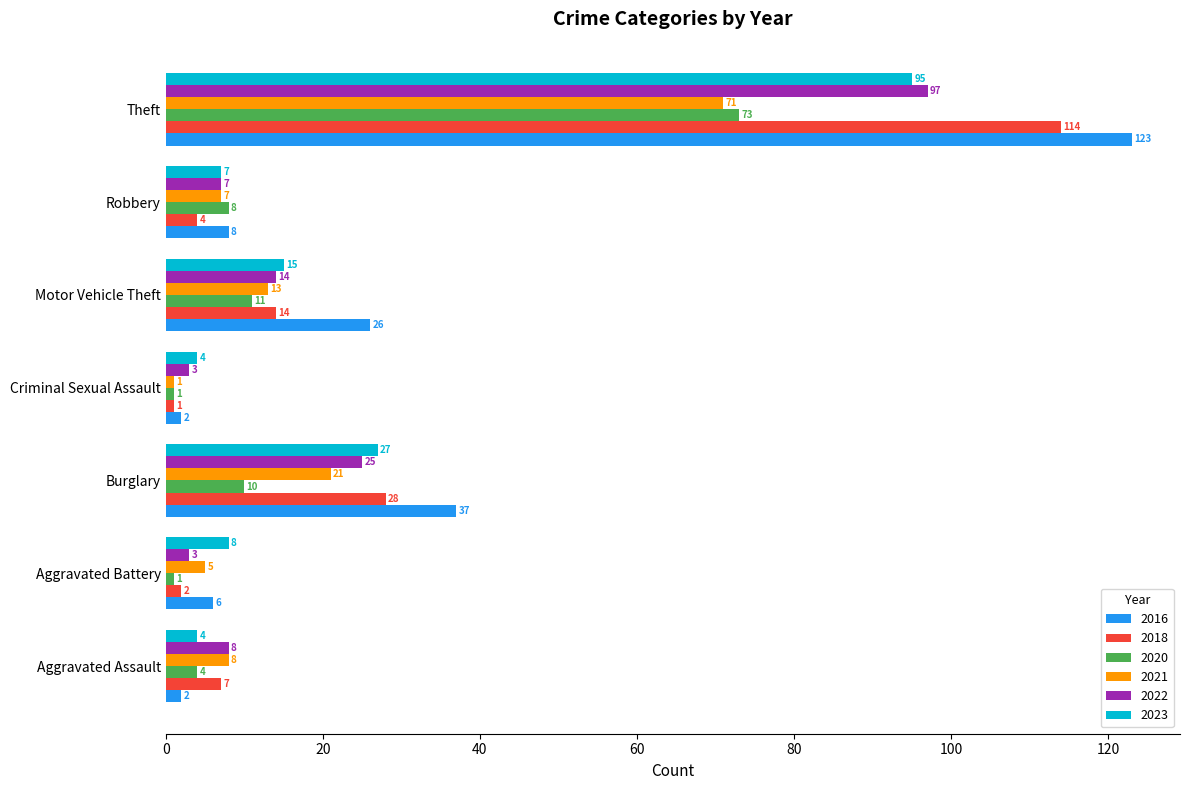

What is the difference between the 2022 values at Aggravated Battery and Motor Vehicle Theft?

11